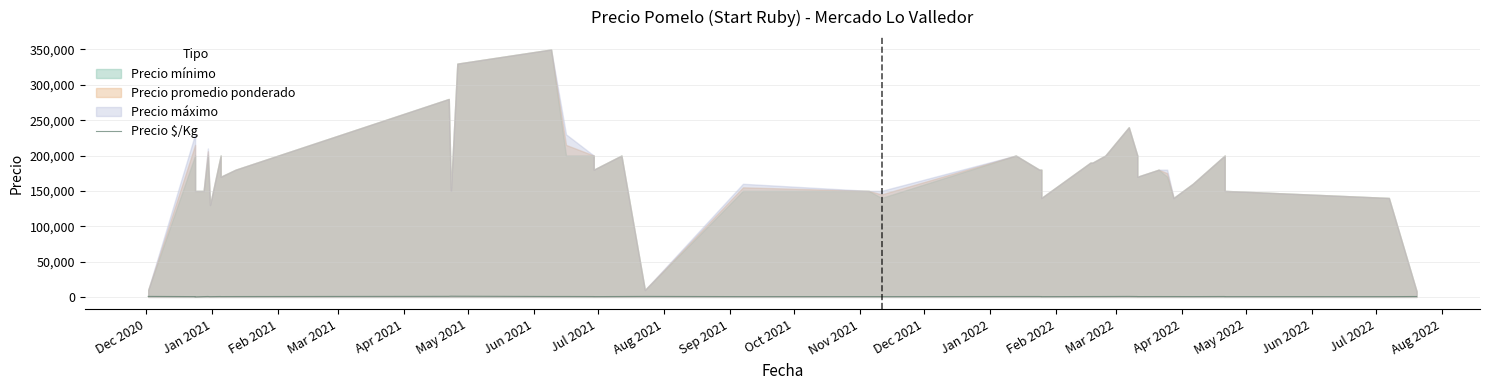

How many points are higher than both their immediate neighbors (excluding endpoints)?

8